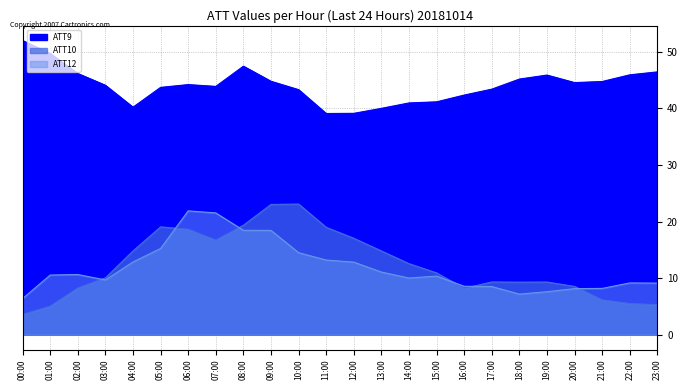

What is the highest value of the ATT12 series?

21.9